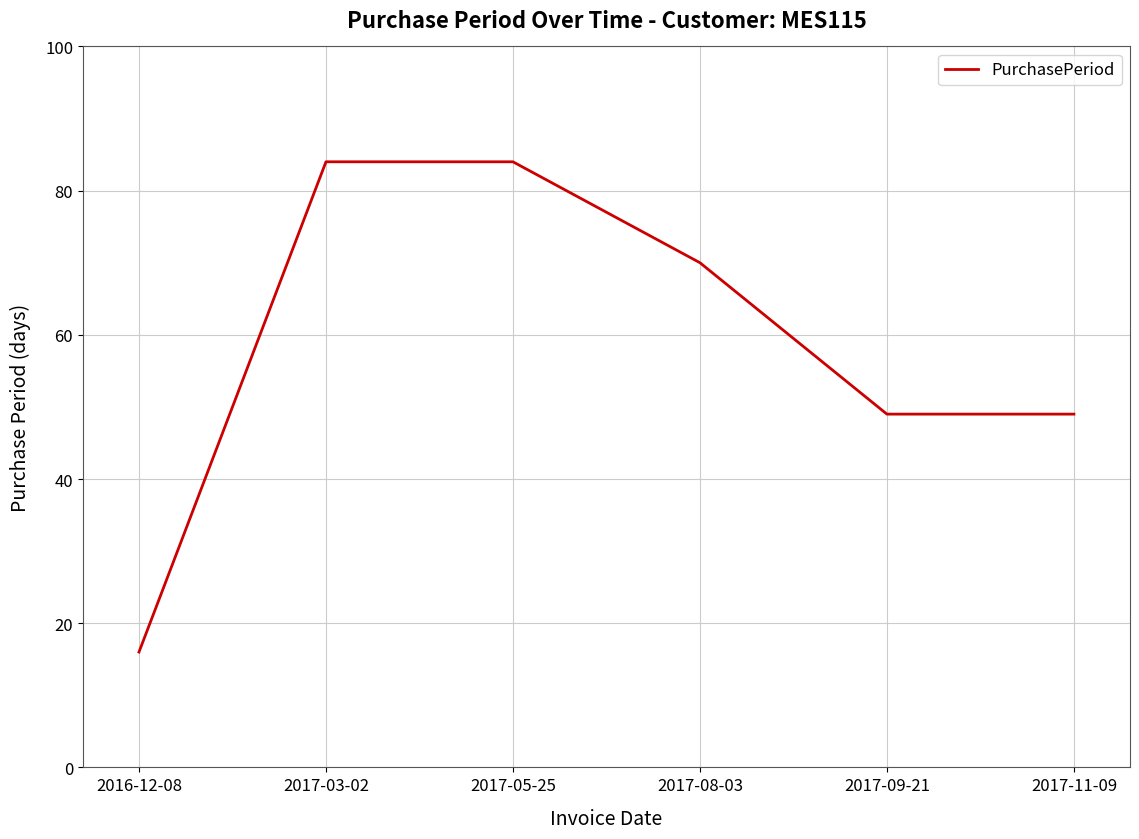

How many values are between 49 and 84?

5